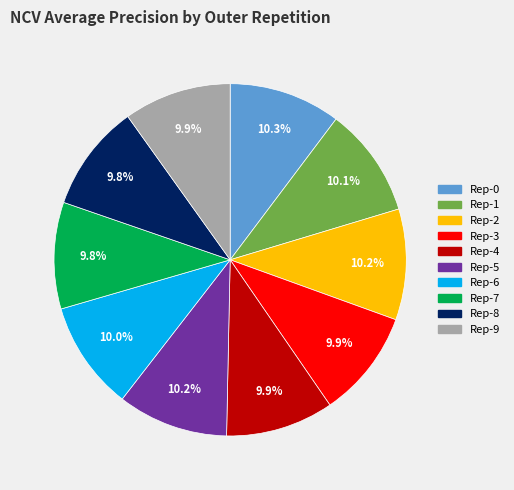

Count the number of slices in the pie.

10